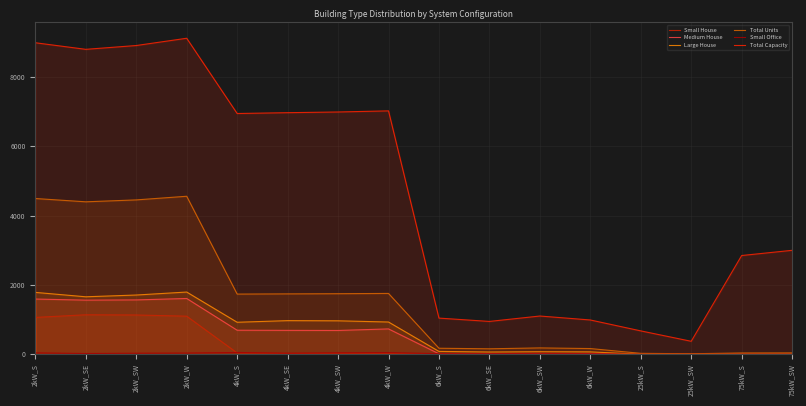

What is the difference between the maximum and minimum values in the Small House series?

1140